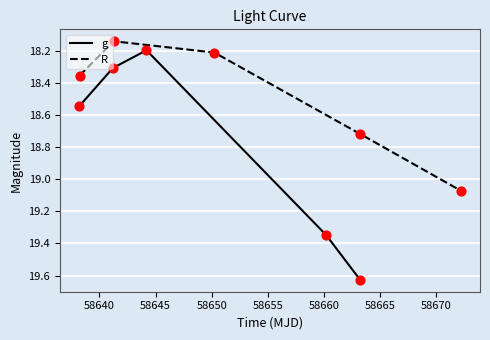

What are all the series names shown in the legend?

g, R